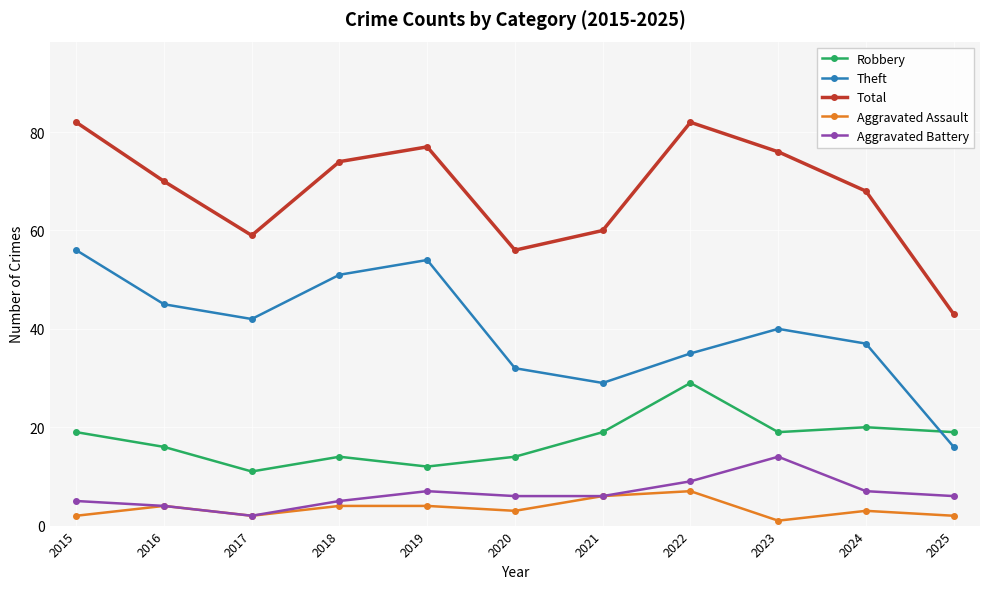

True or false: Total and Theft intersect in this chart.

False